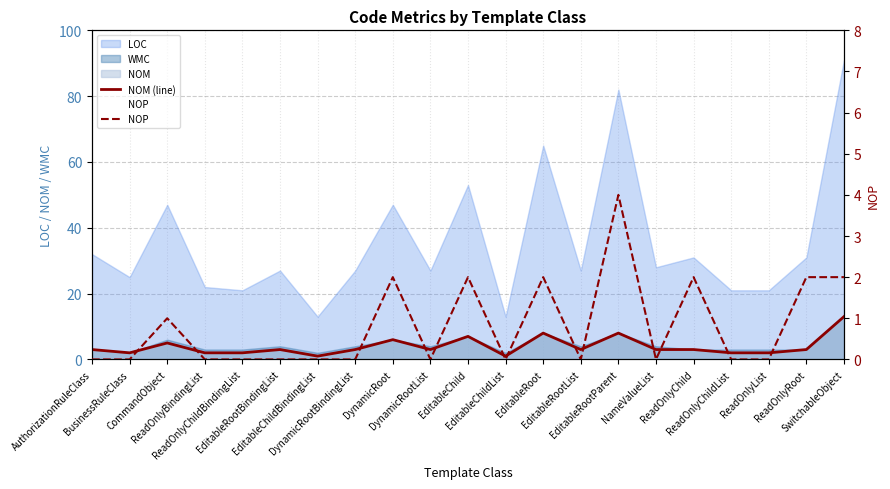

Between ReadOnlyChildBindingList and DynamicRootList, which series saw the biggest shift?

NOM (line)